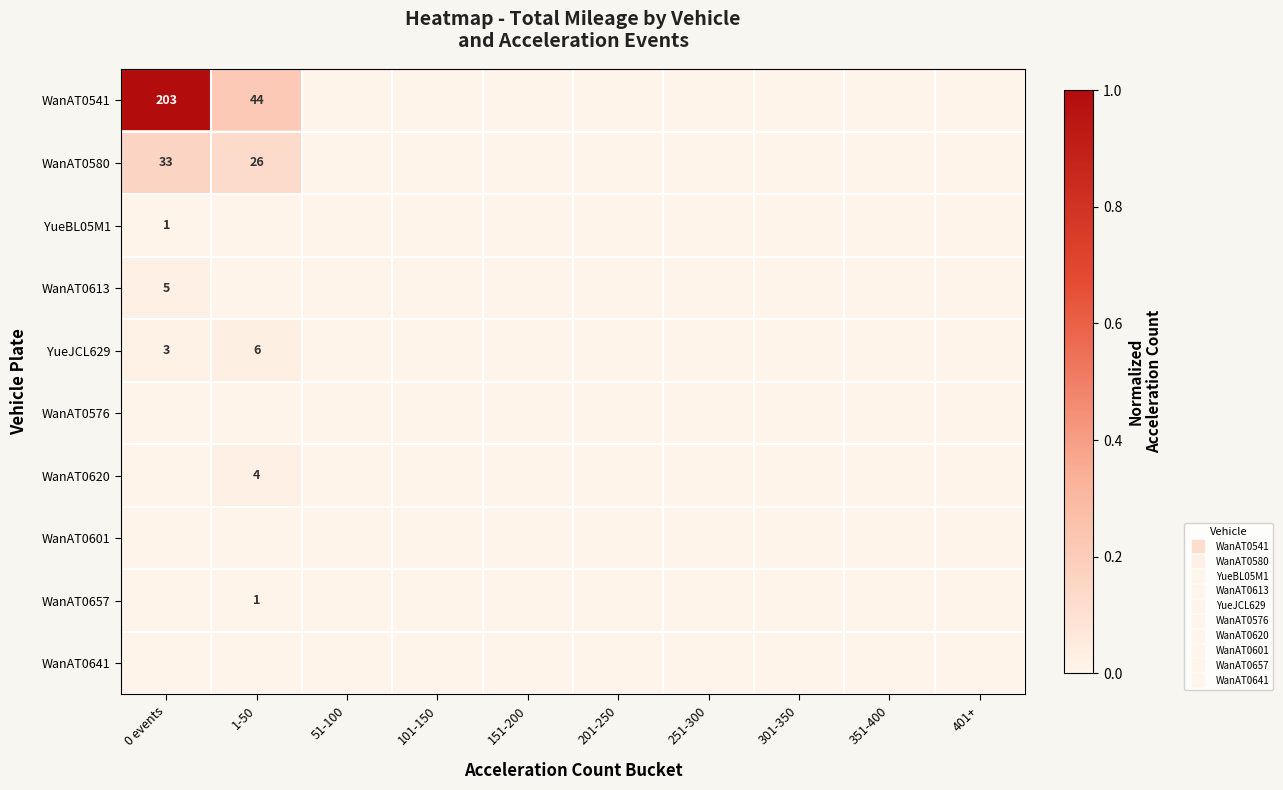

True or false: WanAT0541 has a value of 1.4 at 0 events.

False